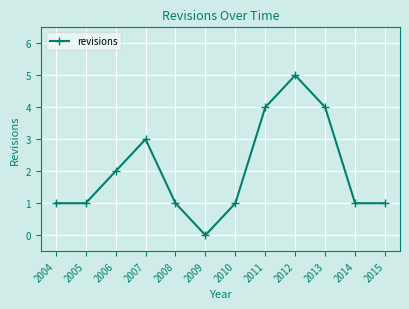

What is the difference between the second highest and second lowest values?

3